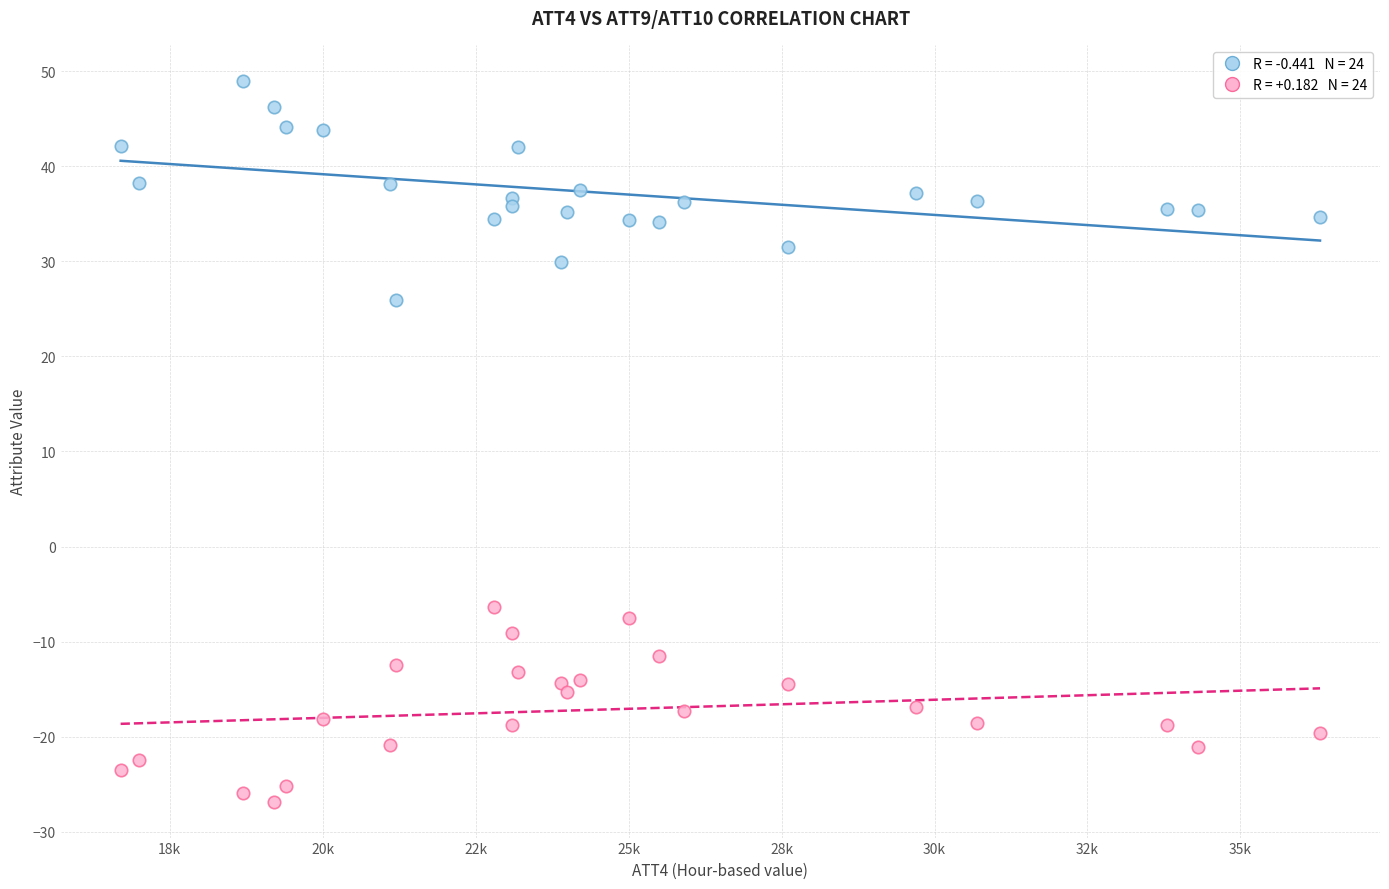

Across all series, what Y value is closest to 11?

25.9